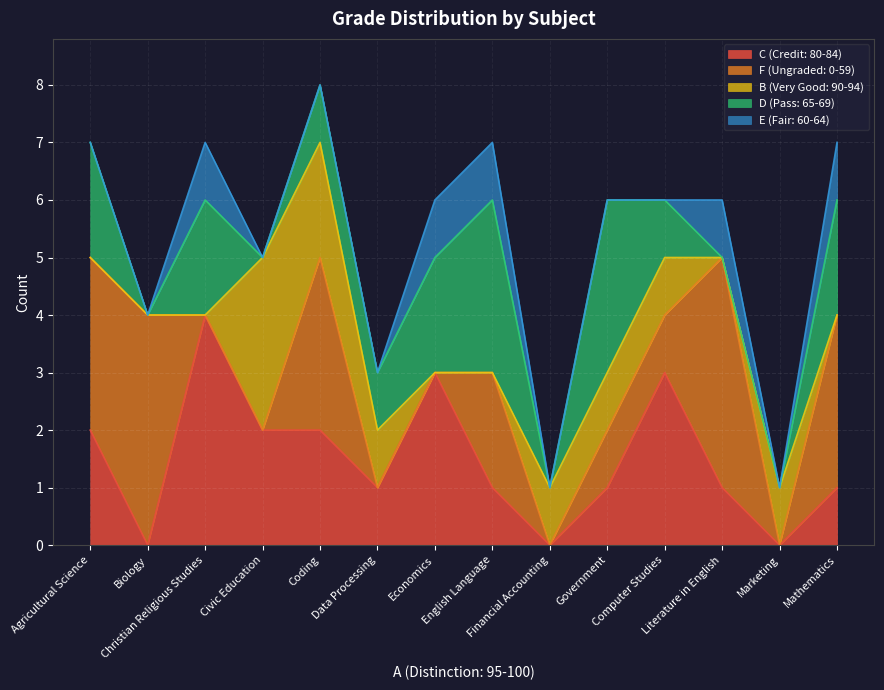

What is the label of the 3rd point from the right?

Literature in English